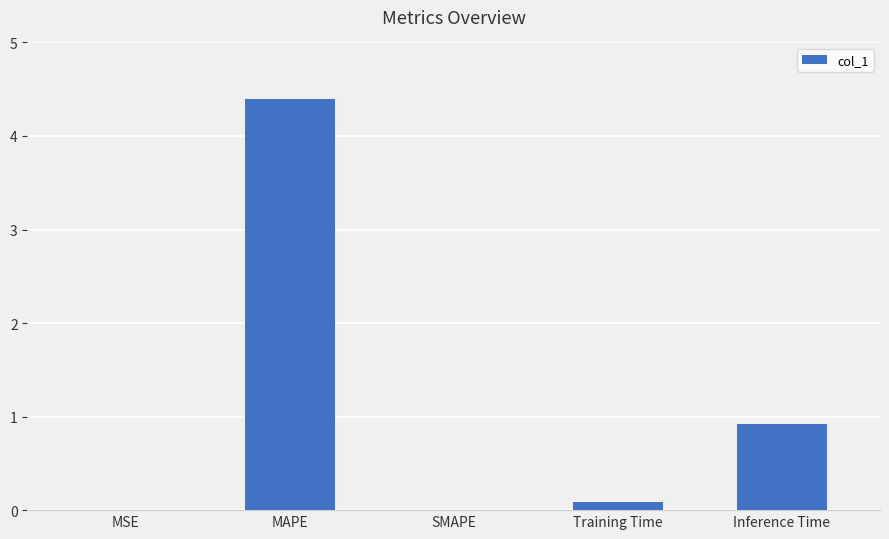

What is the sum of all values?

5.4